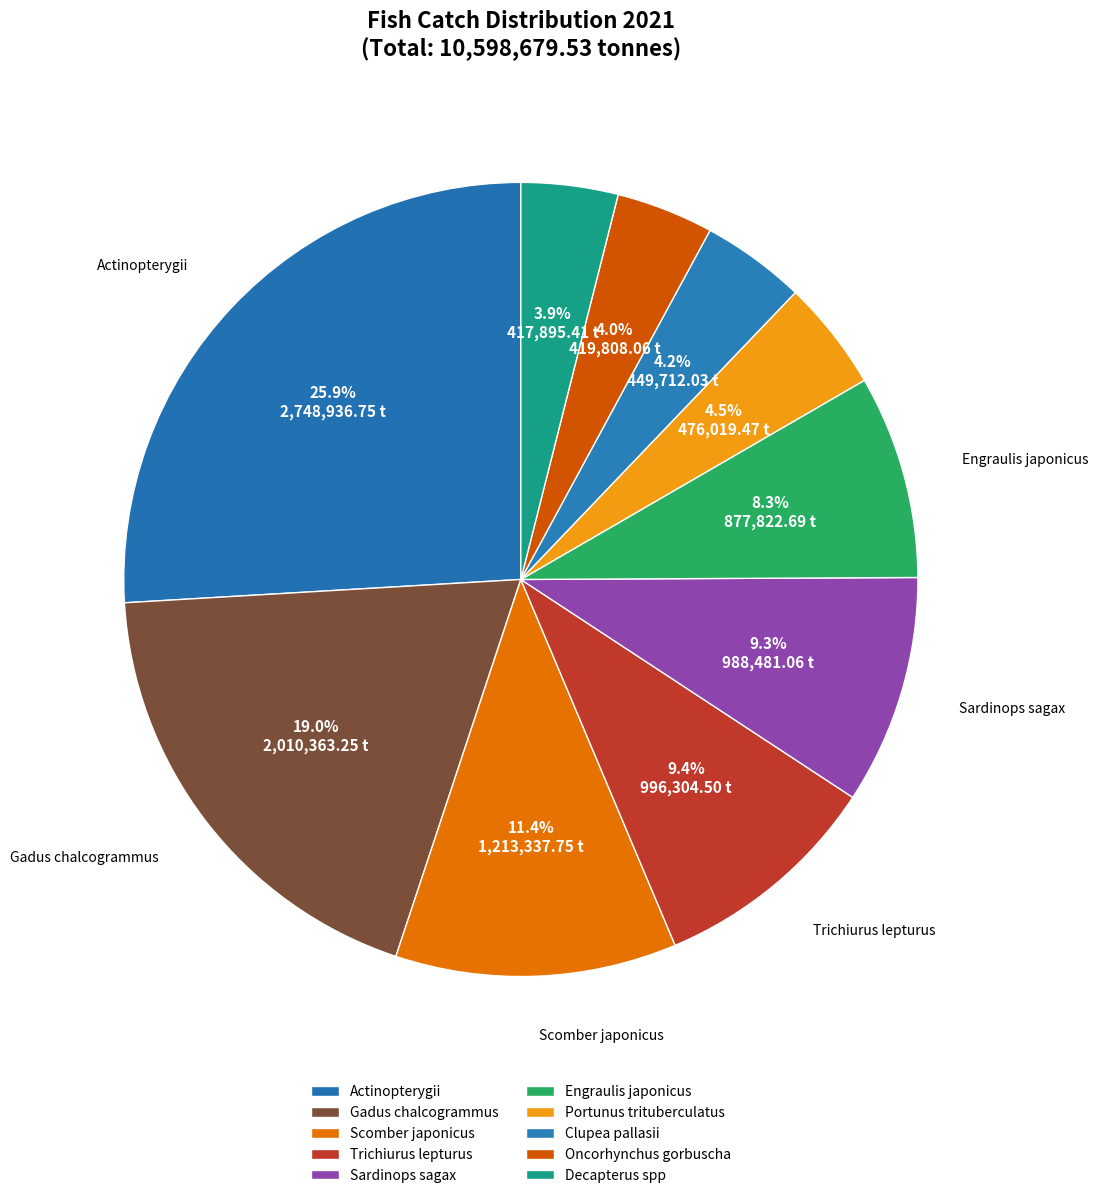

Is it true that Engraulis japonicus is 8% of the pie?

True